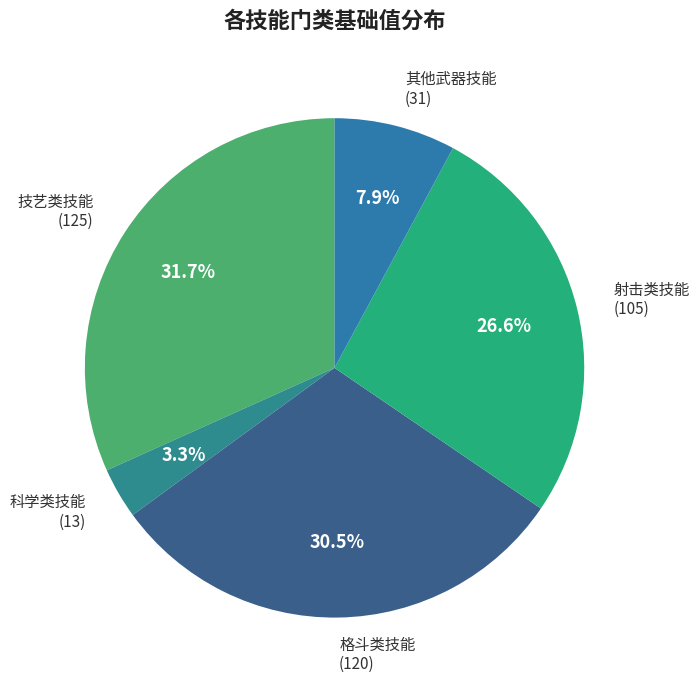

What is the largest slice in the pie chart?

技艺类技能